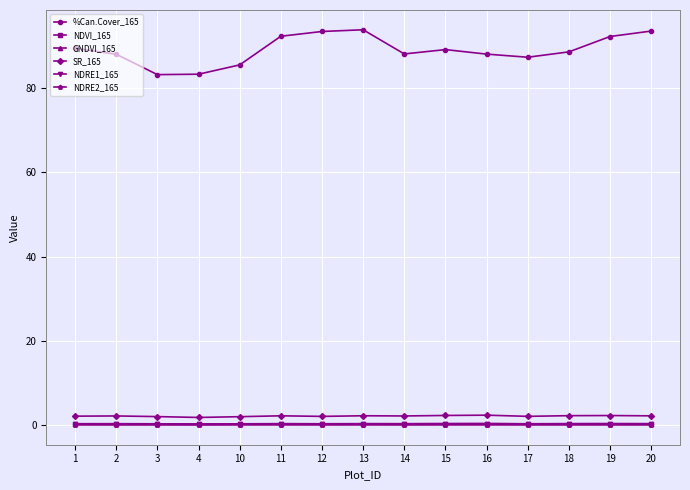

What is the total value across all series at 17?

90.4